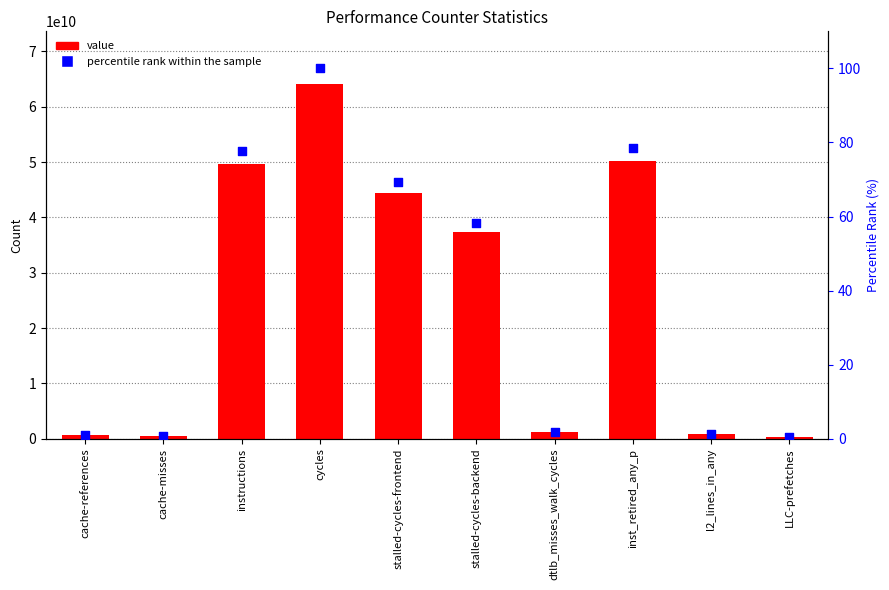

What are all the series names shown in the legend?

value, percentile rank within the sample